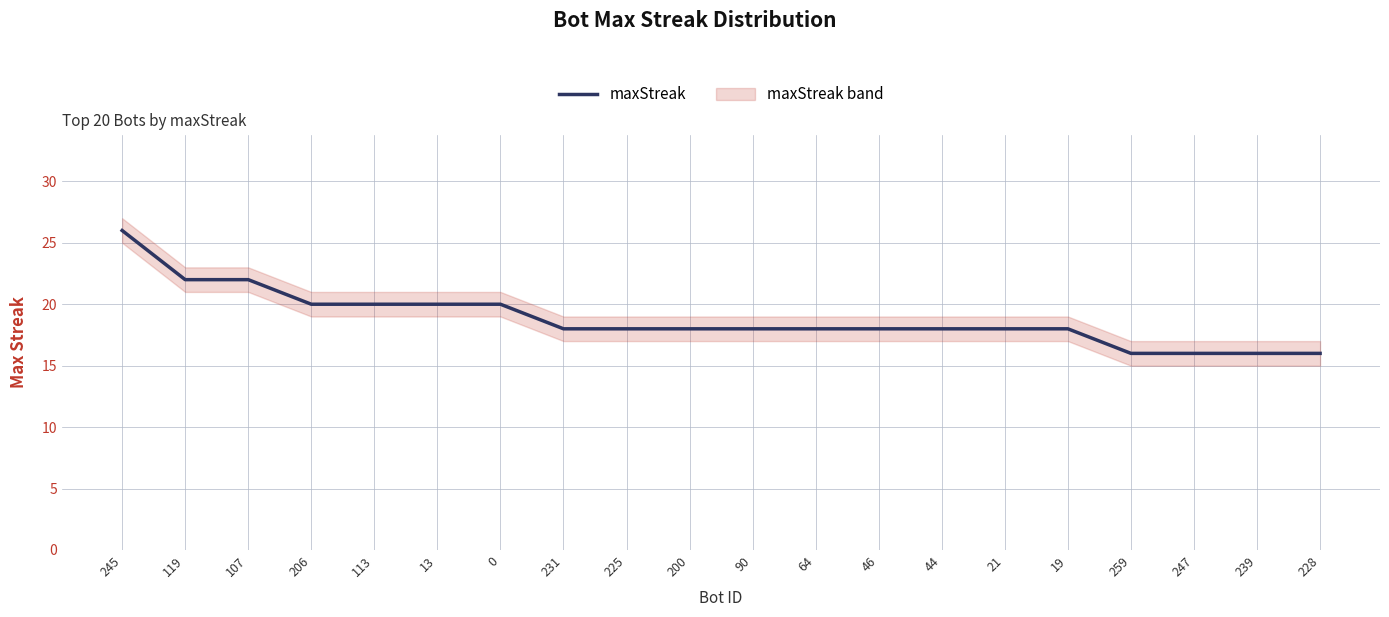

What is the value of the 14th point from the left?

18